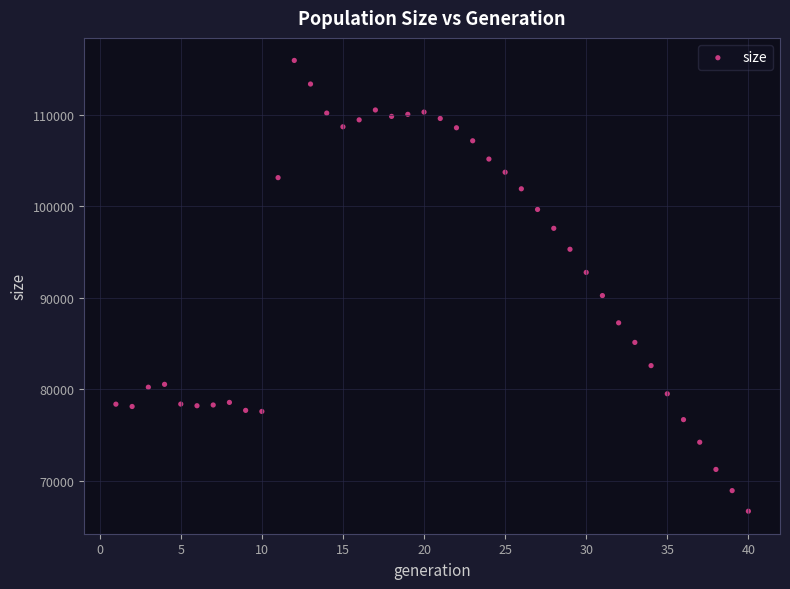

What is the range of Y values (max minus min)?

49278